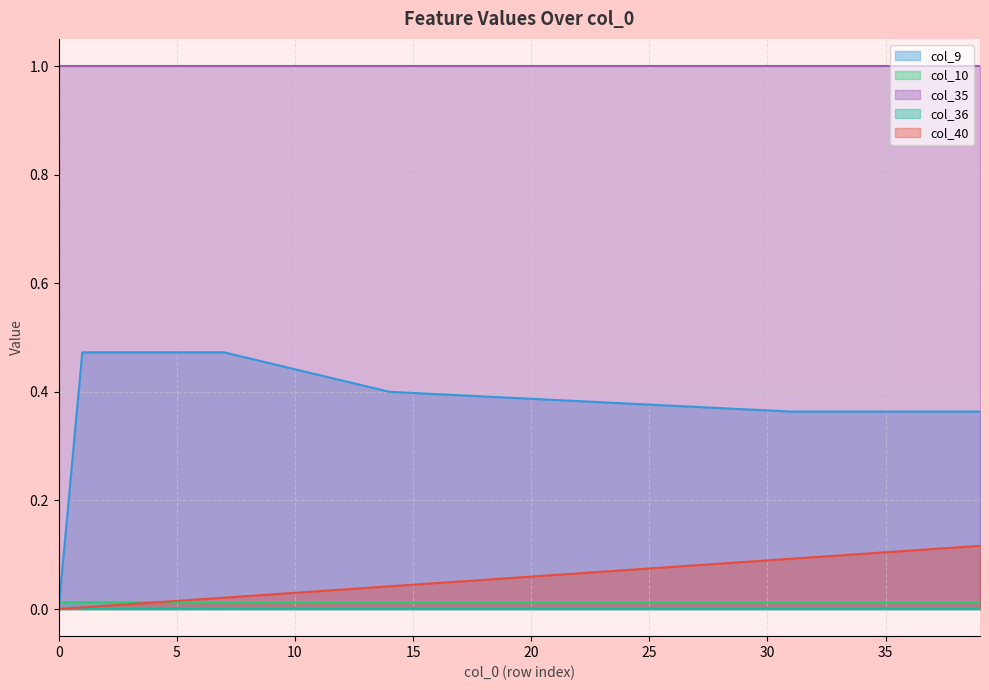

Which series has the widest spread of values?

col_9